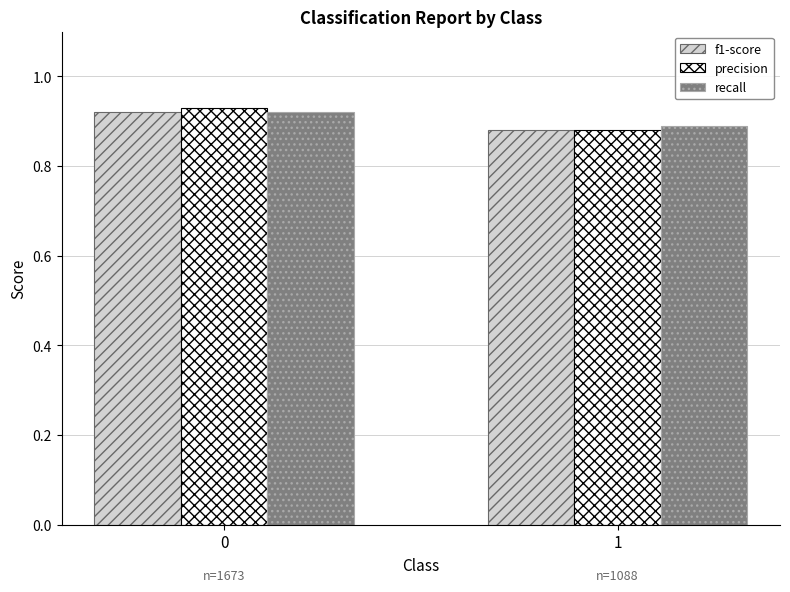

True or false: precision has a value of 0.9 at 1.

True